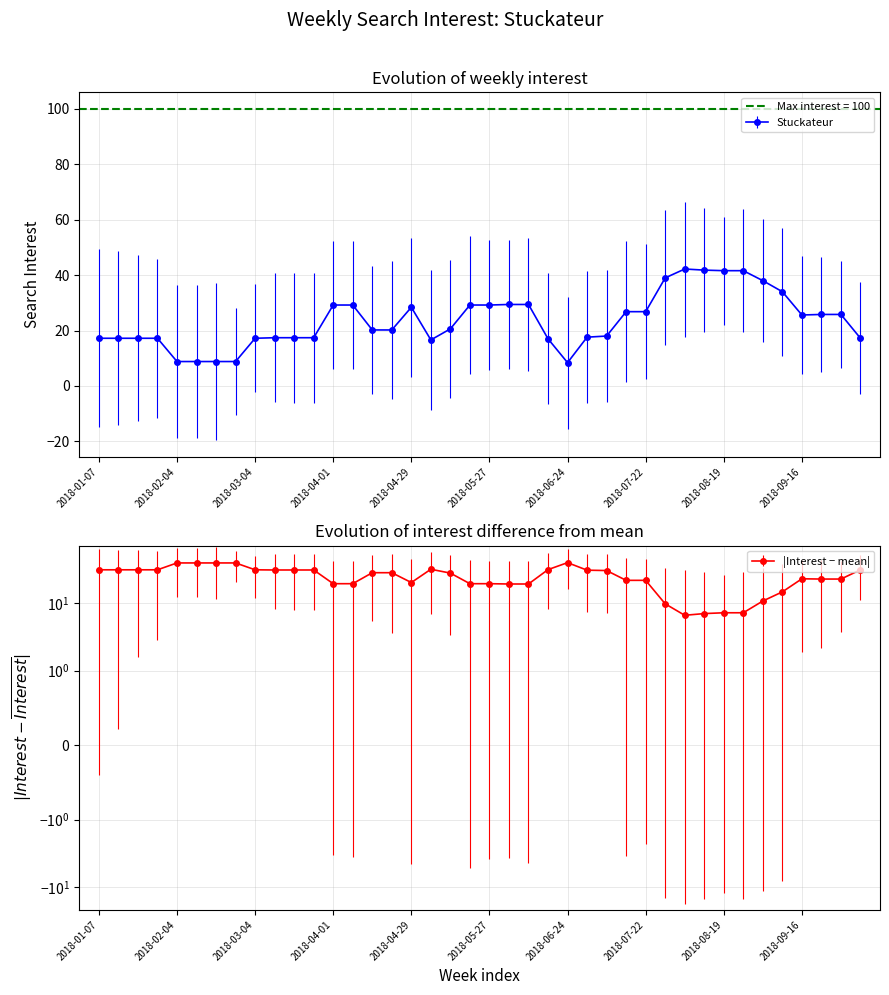

The value at 2018-04-01 is 47. True or false?

False